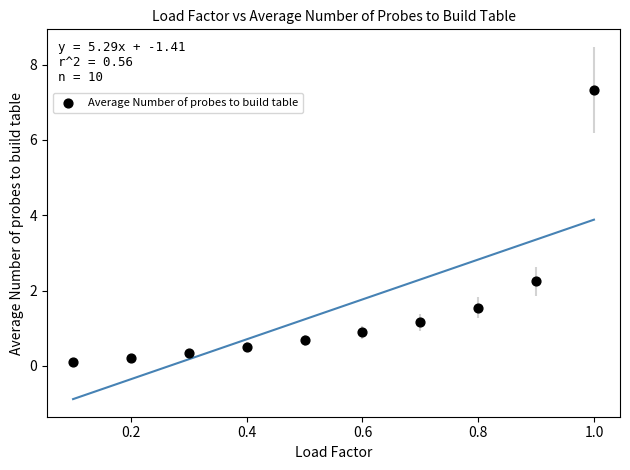

What is the average X value?

0.6